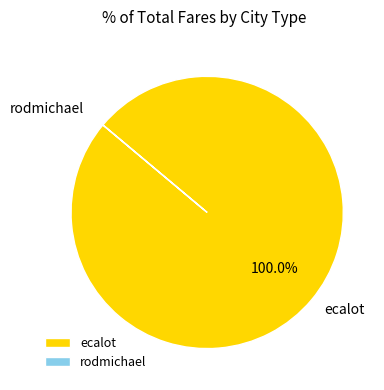

What is the largest slice in the pie chart?

ecalot